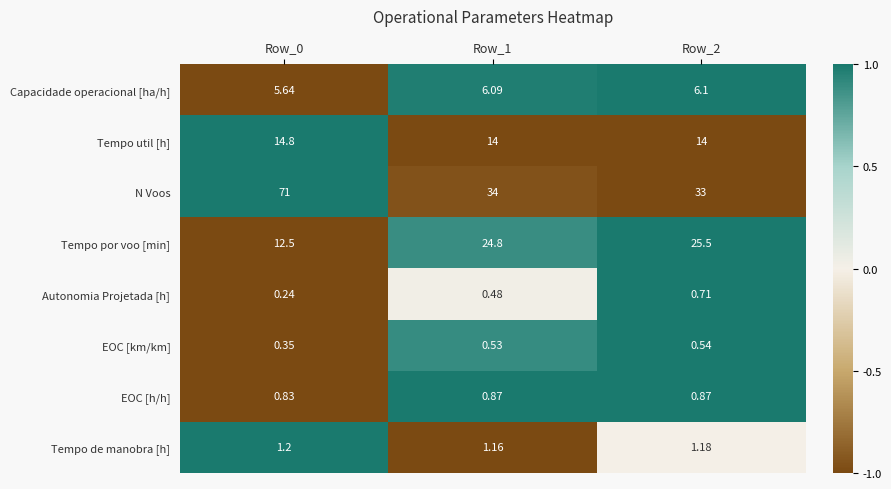

Between Row_0 and Row_2, which series saw the biggest shift?

N Voos